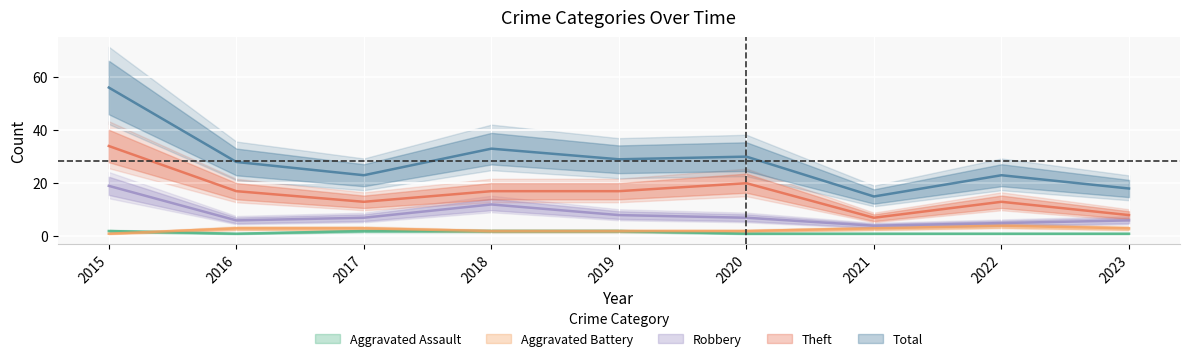

What is the approximate value of Total at 2018?

33